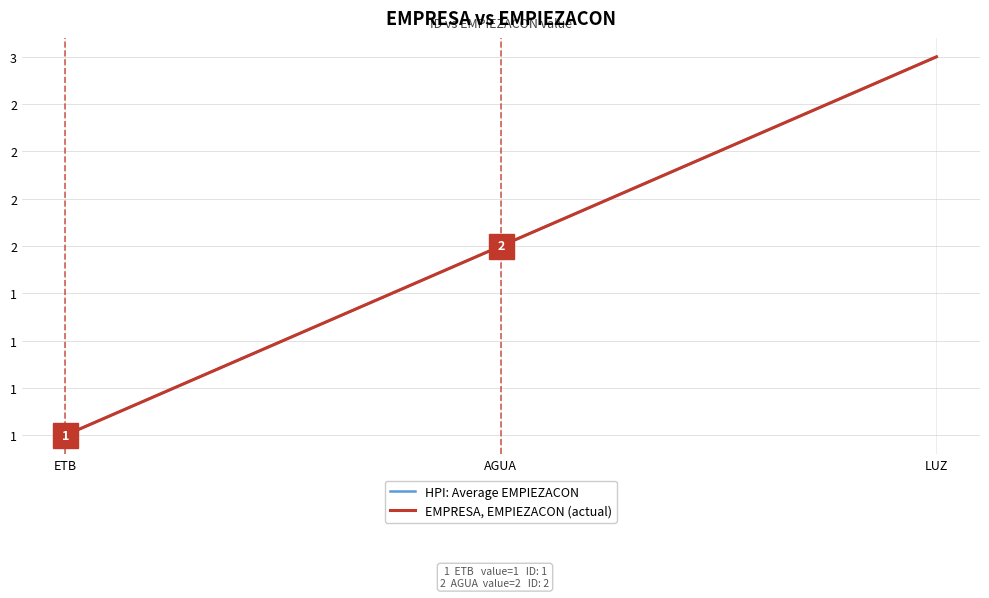

Does the chart display data point markers on the line(s)?

No